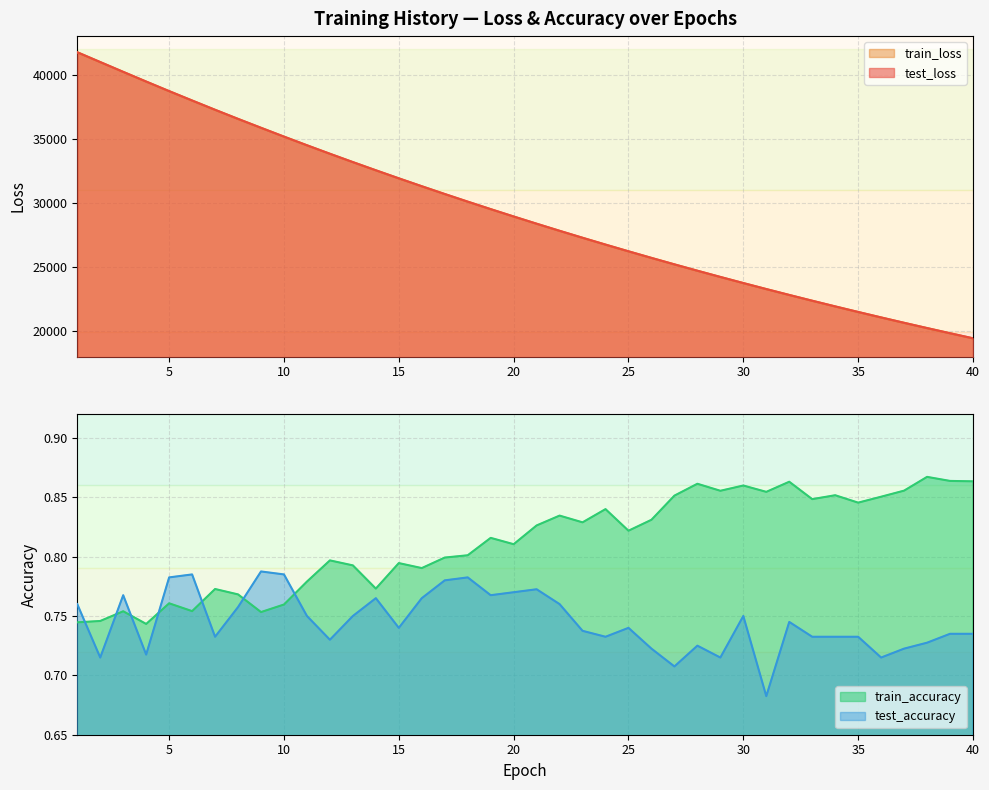

Where is test_accuracy nearest to the value 0?

31